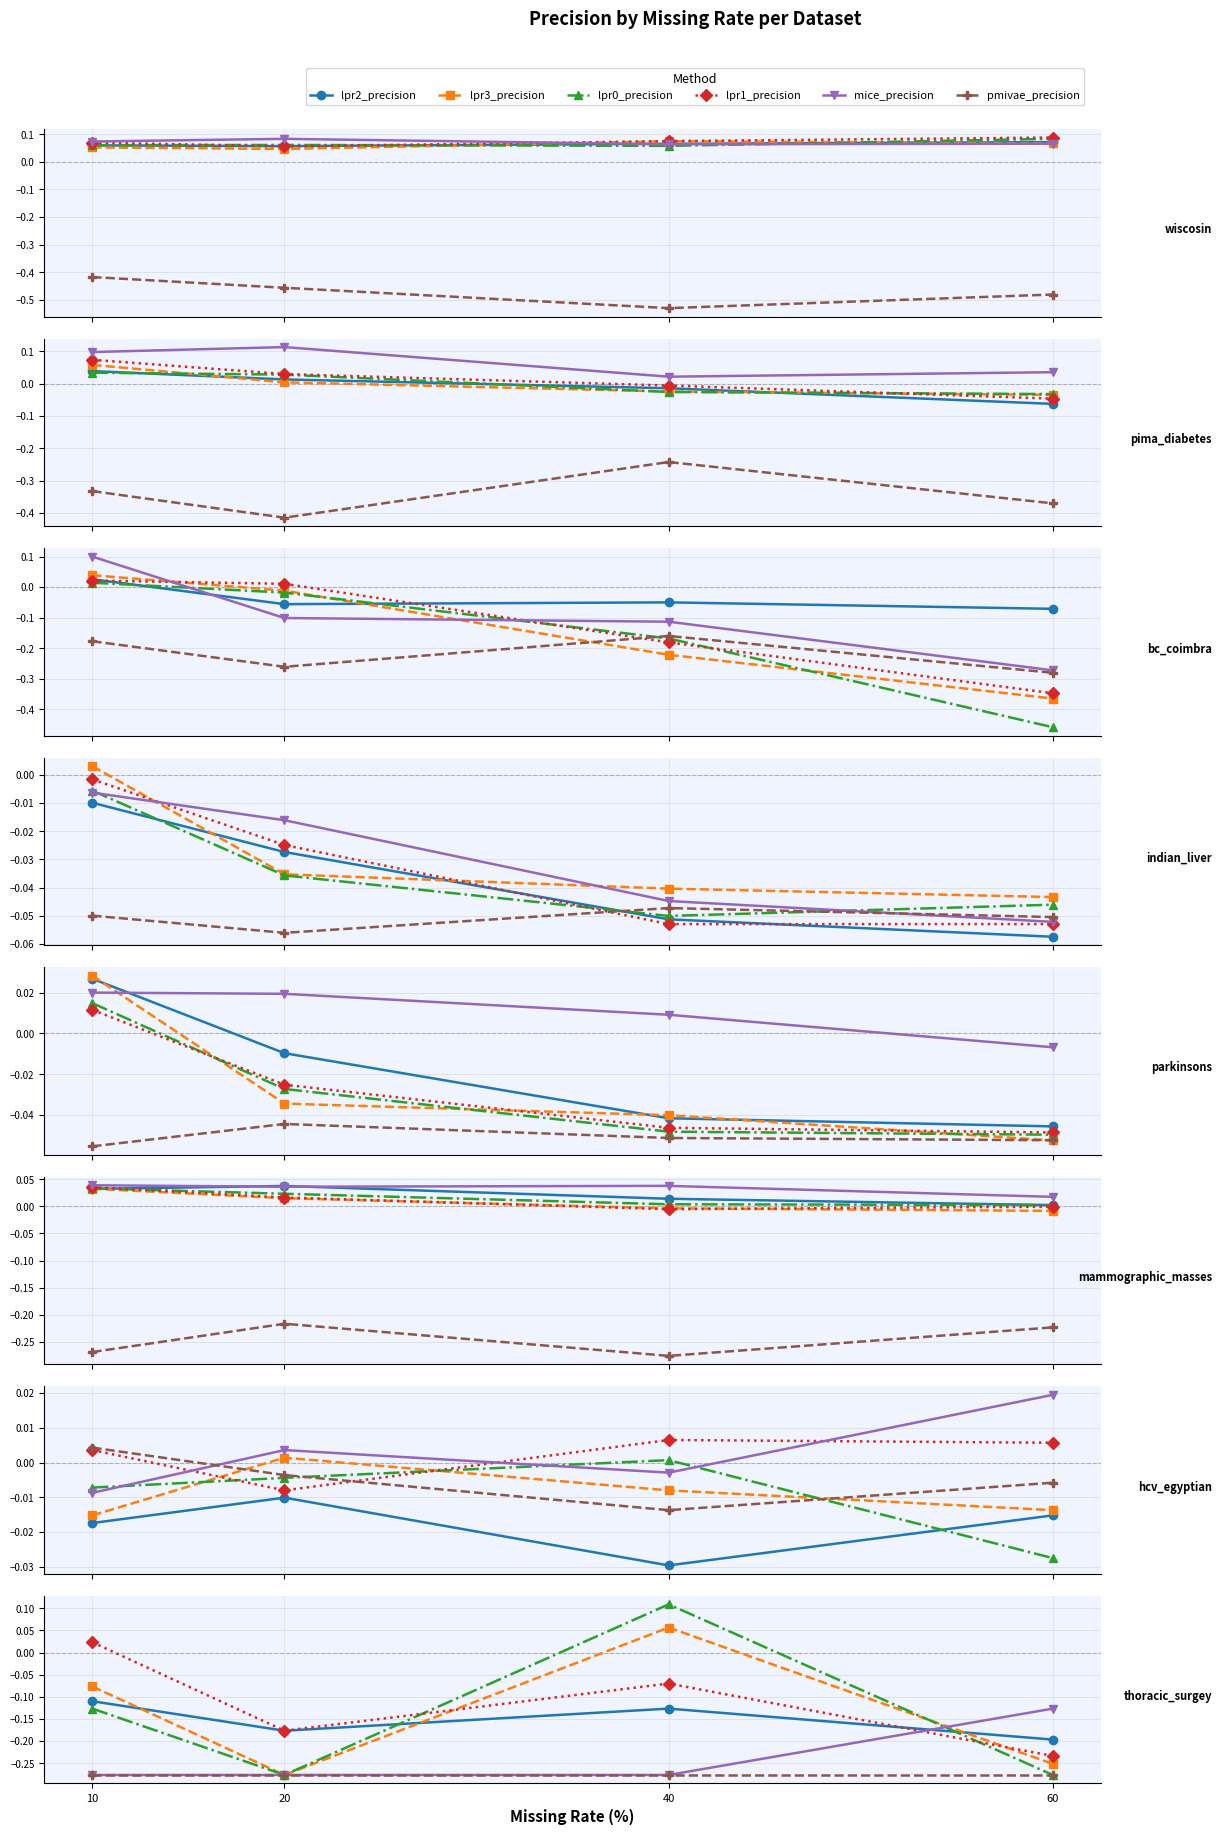

What is the value of the lpr1_precision point at the 3rd from the left?

-0.1